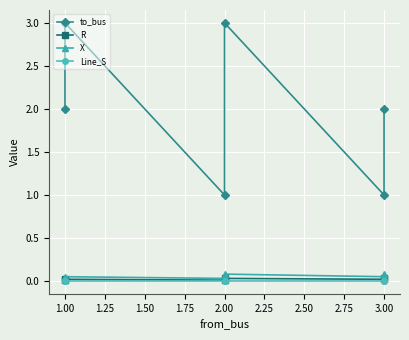

How many lines are shown in the chart?

4